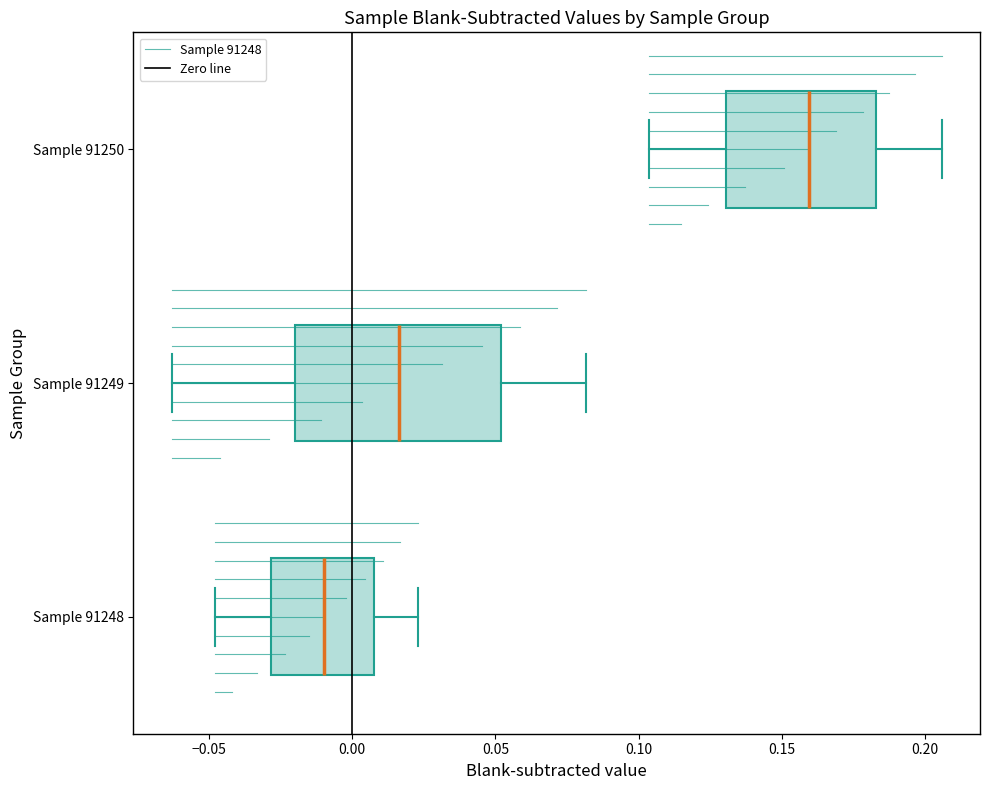

Comparing the boxes themselves (not the whiskers), which one is the widest?

Sample 91249